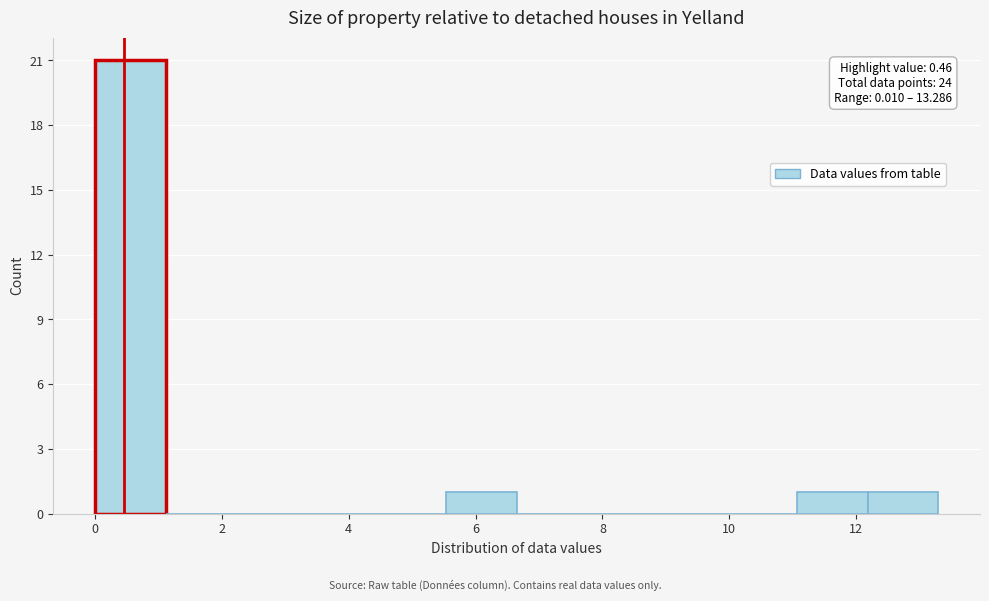

Over which range of the x-axis is the bar tallest?

0.0 to 1.2